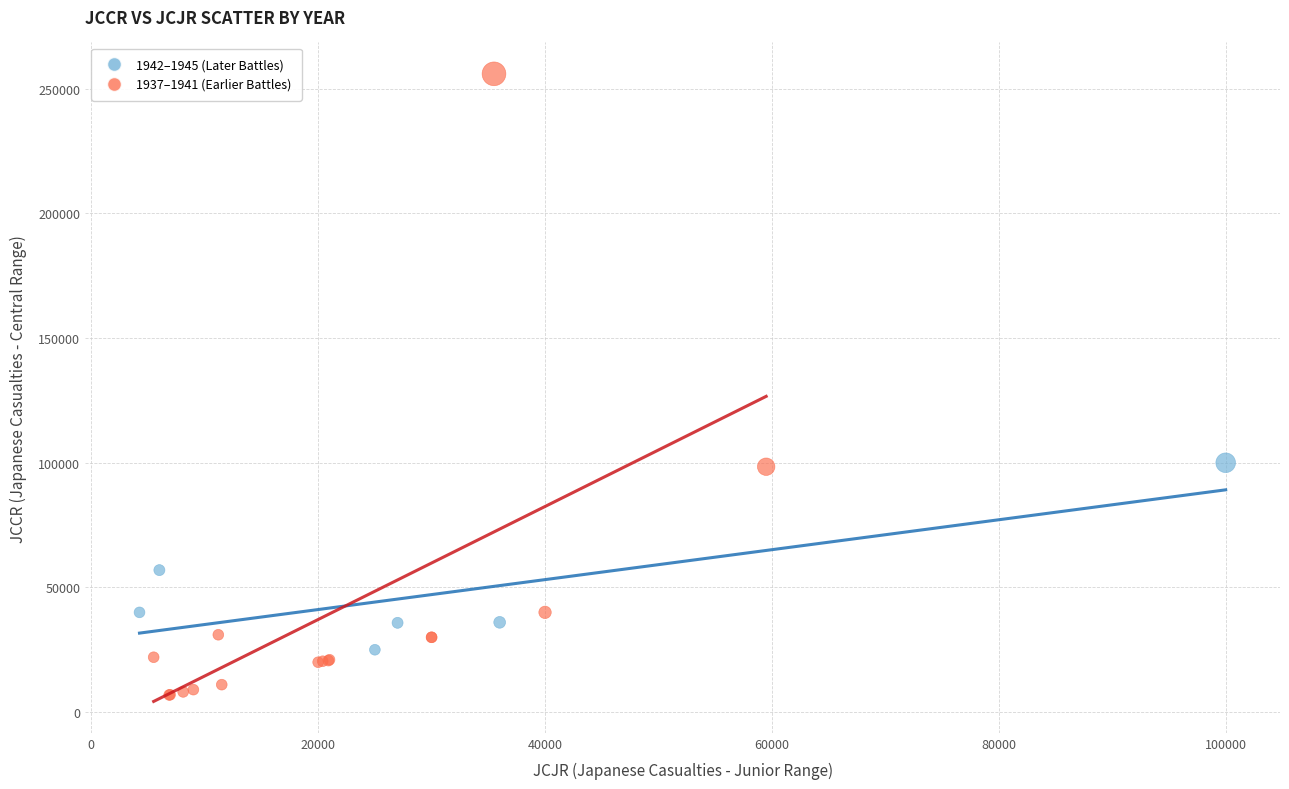

Which series reaches the maximum Y coordinate?

1937–1941 (Earlier Battles)